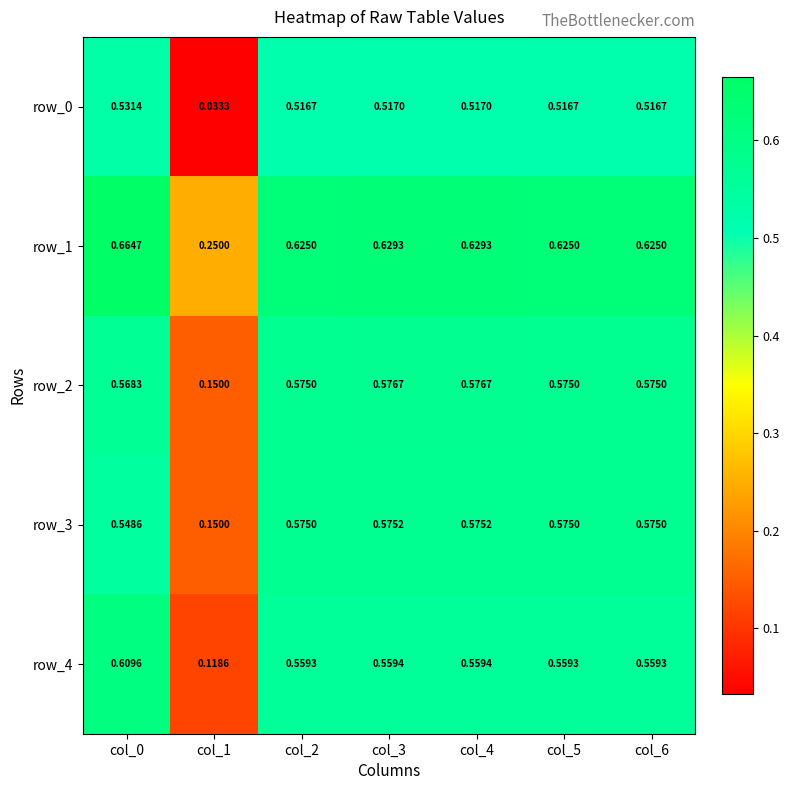

Which series changed the most between col_2 and col_4?

row_1